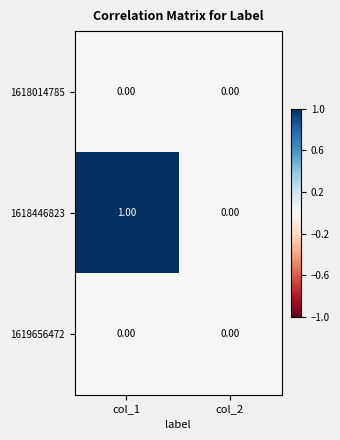

At which category is the sum across all series the highest?

col_1